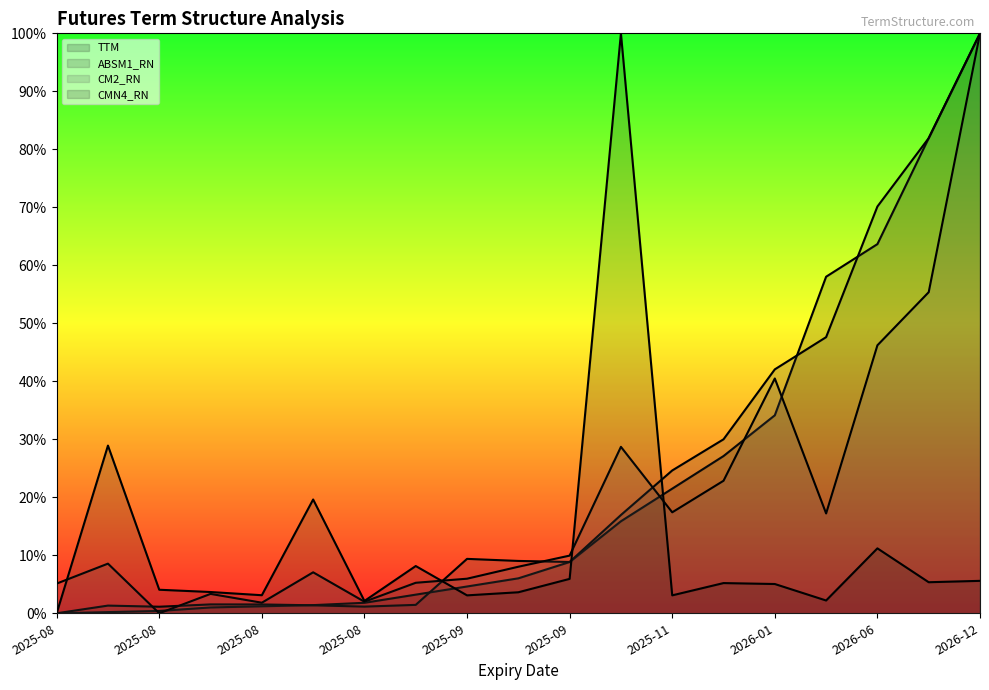

How many values in CM2_RN are above zero?

18